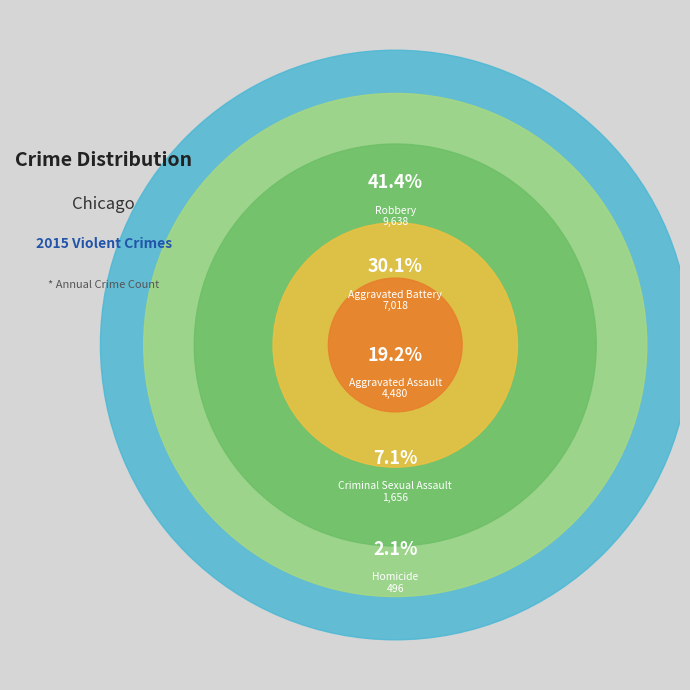

How many segments does this pie chart have?

5